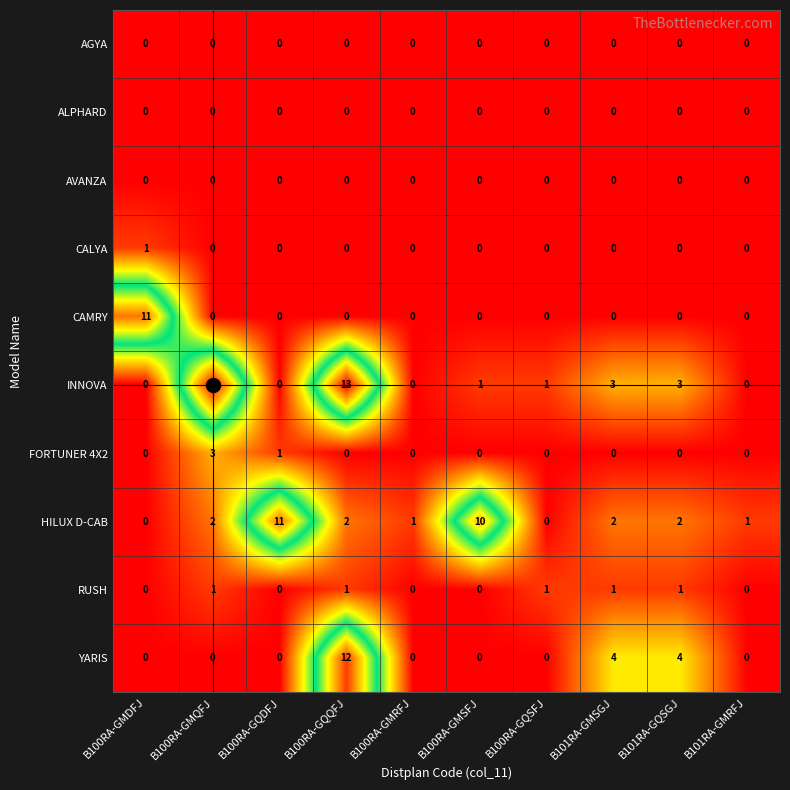

At which category is the sum across all series the highest?

B100RA-GQQFJ